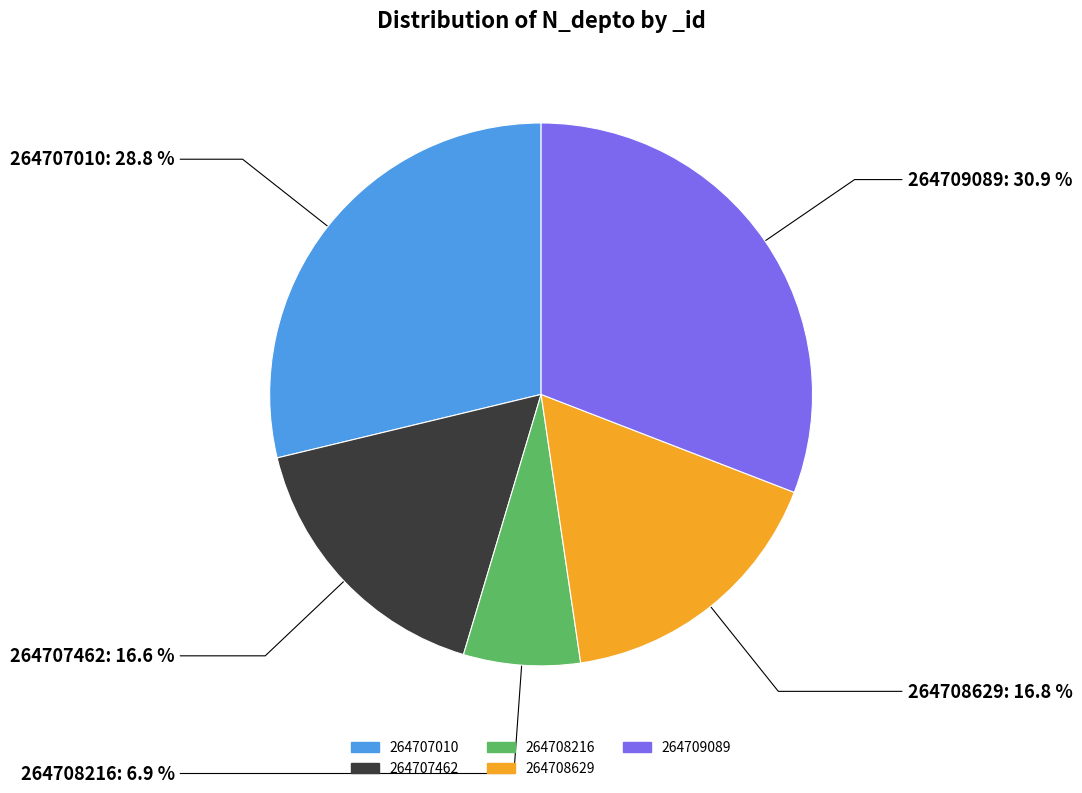

Does any single category account for the majority?

No